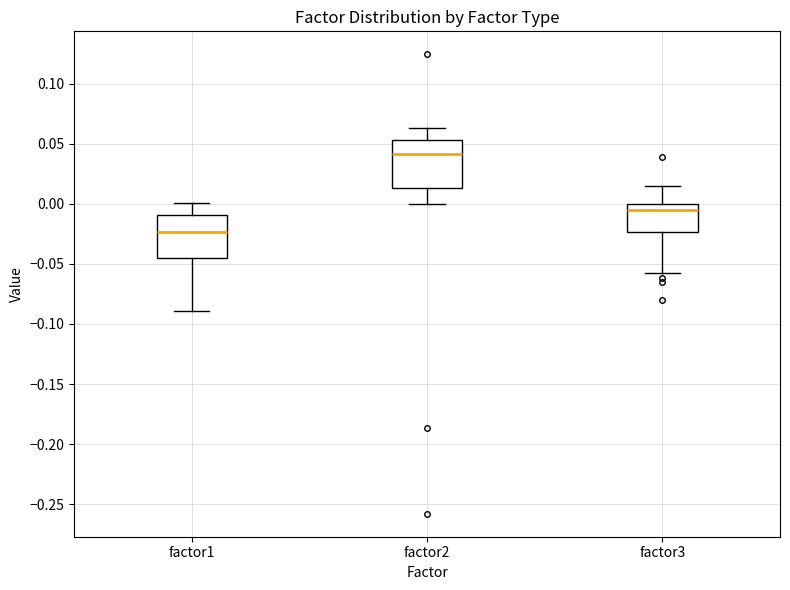

Reading left to right, read every box against the y-axis: the position of its median line, the range the box covers, and the ends of its whiskers. The values are not printed on the chart, so give them approximately, as read against the axis.

factor1: median -0.025, box -0.045 to -0.010, whiskers -0.090 to 0.000
factor2: median 0.040, box 0.015 to 0.055, whiskers 0.000 to 0.065
factor3: median -0.005, box -0.025 to 0.000, whiskers -0.060 to 0.015